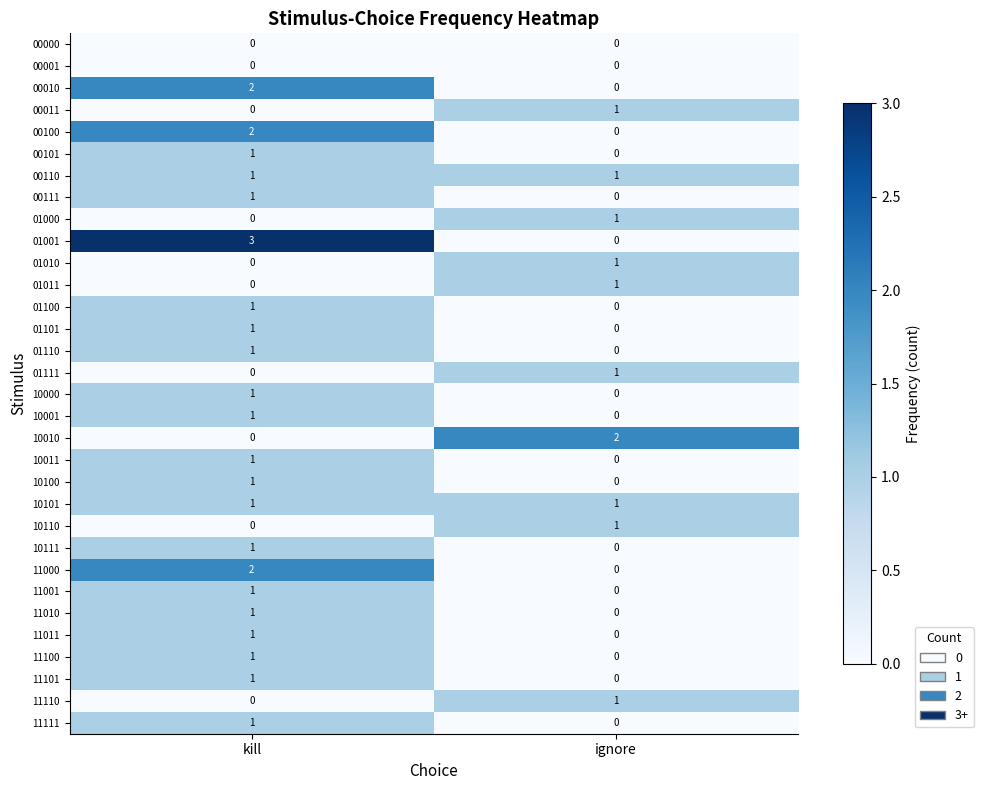

What is the total value across all series at ignore?

11